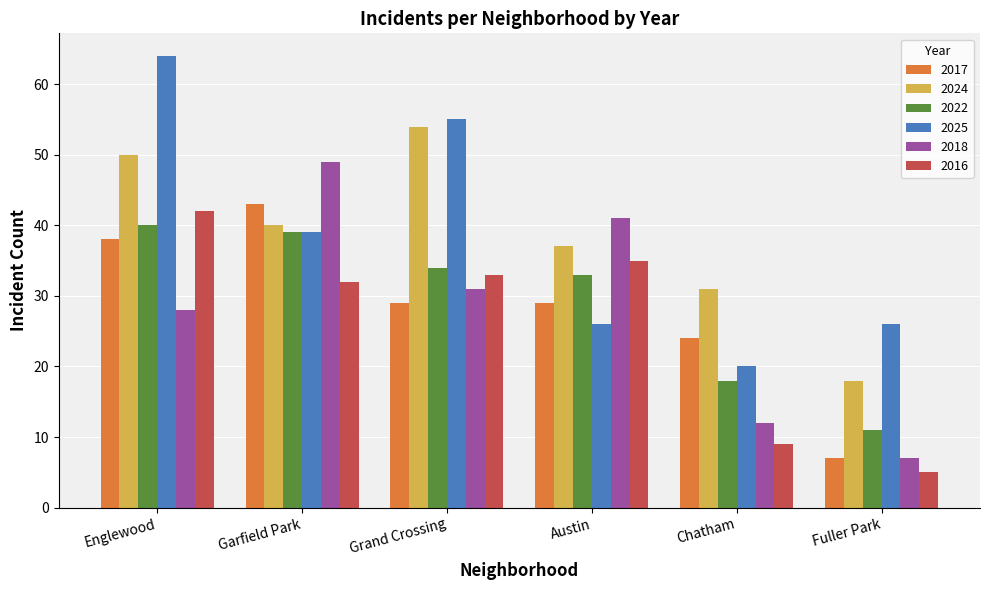

What is the total value across all series at Chatham?

114